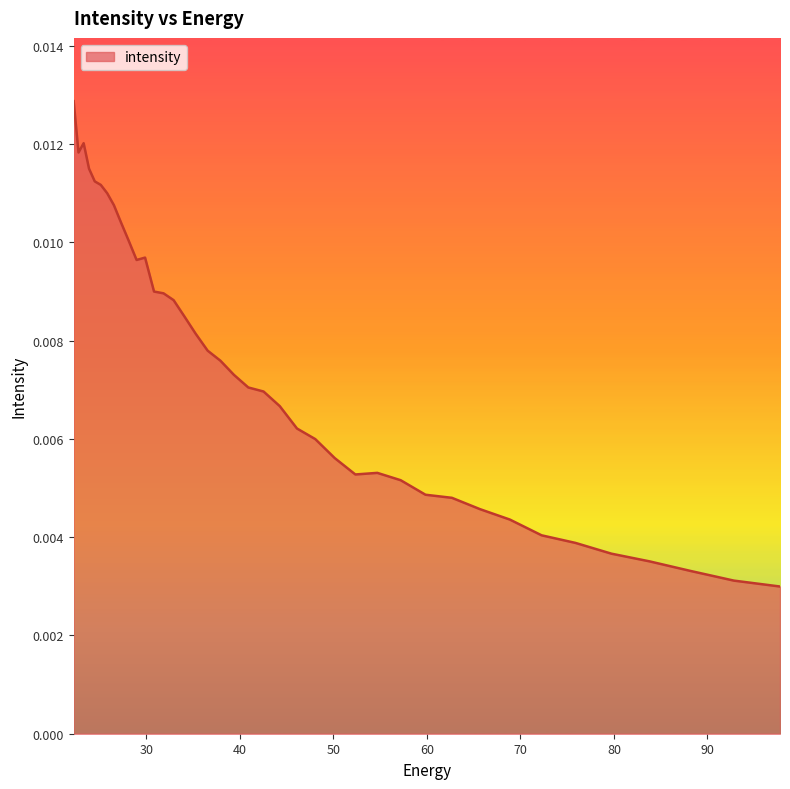

Does the chart have visible grid lines?

No